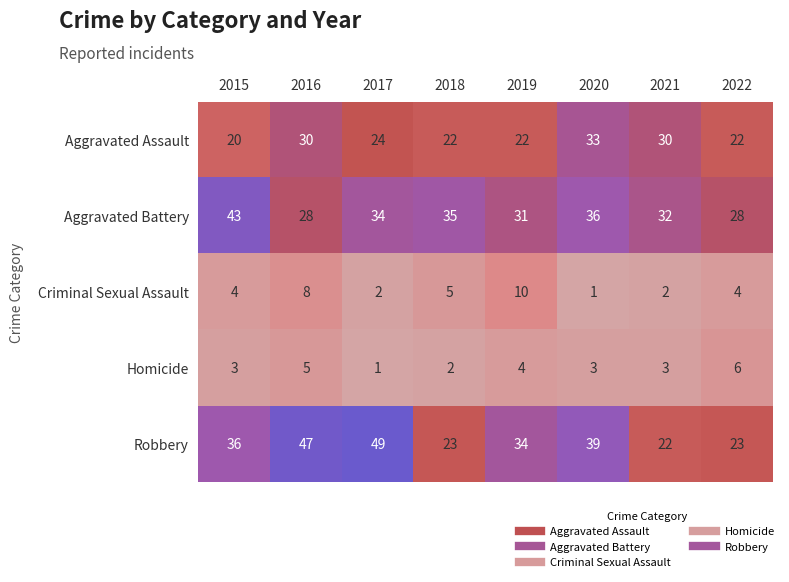

True or false: Homicide has a value of 1 at 2017.

True